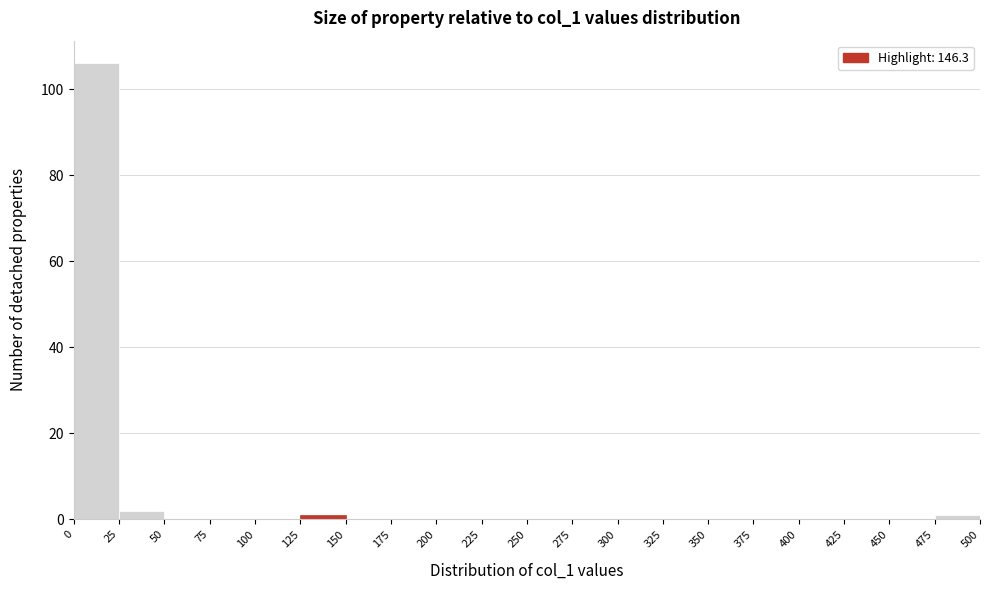

Which range on the x-axis has the tallest bar?

0 to 25